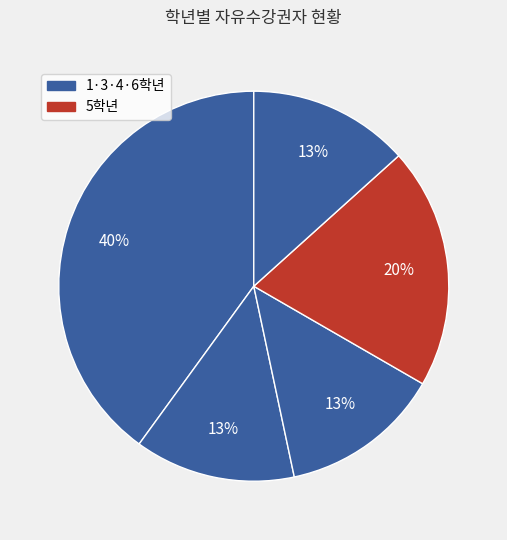

How many slices are in this pie chart?

5